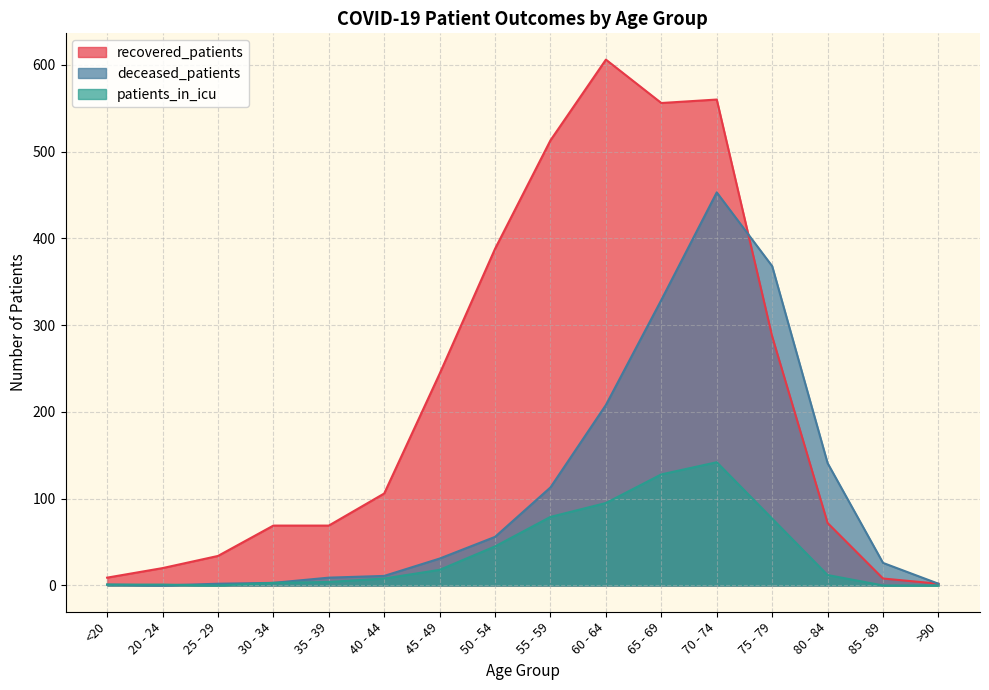

Reading left to right, list all the values displayed in this chart.

recovered_patients: 9	20	34	69	69	106	244	388	513	606	556	560	287	72	8	2
deceased_patients: 1	0	2	3	9	11	31	56	113	208	329	453	368	141	26	2
patients_in_icu: 1	1	0	3	4	8	18	45	79	95	128	142	77	12	0	0